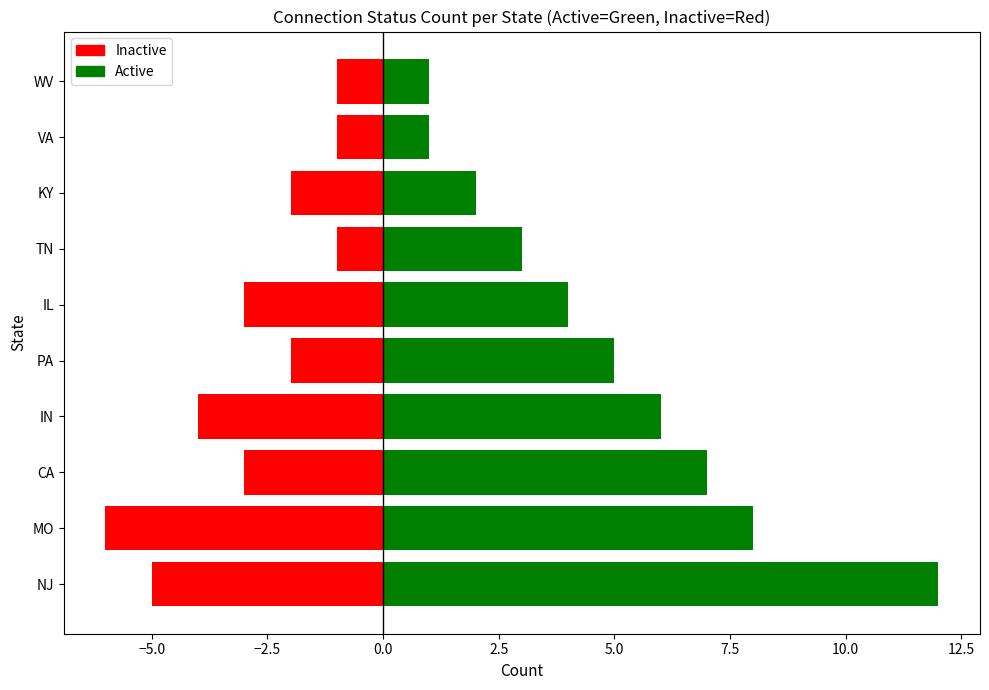

How many bars are there in total?

20